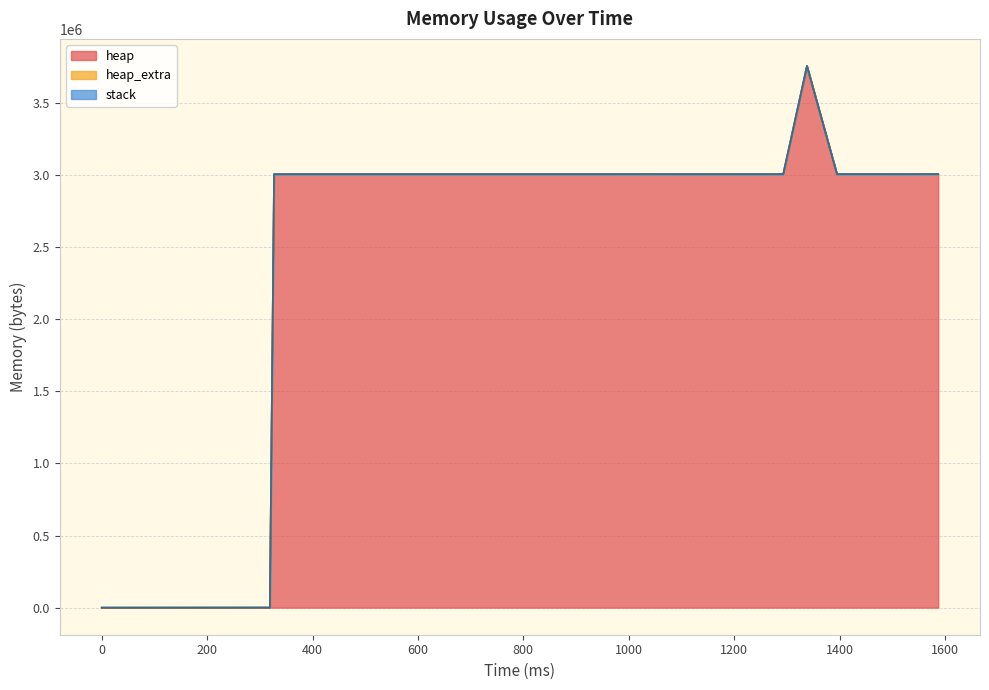

How many lines are shown in the chart?

3